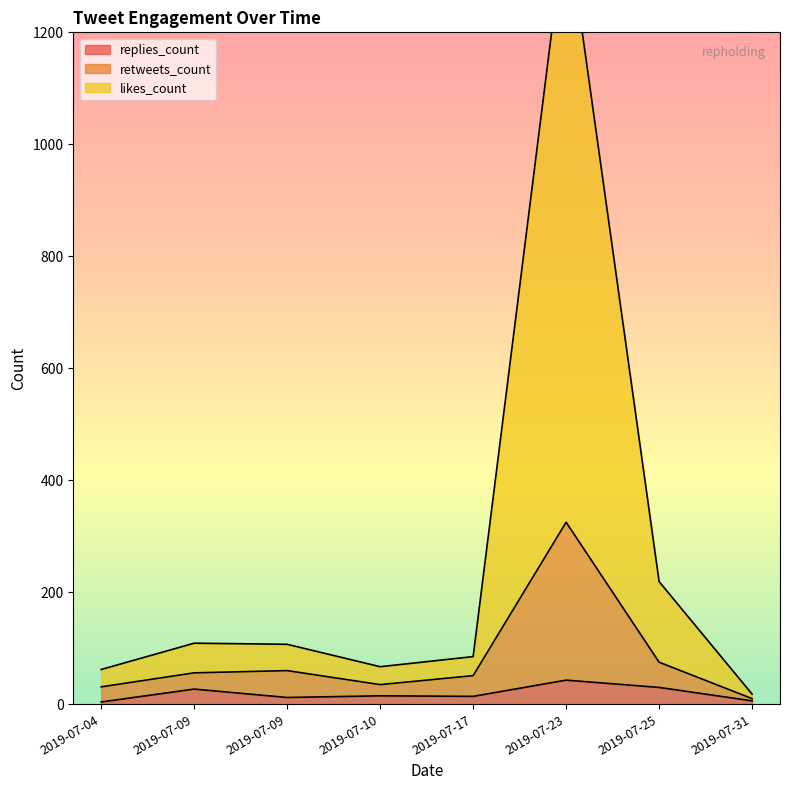

True or false: retweets_count and replies_count intersect in this chart.

False